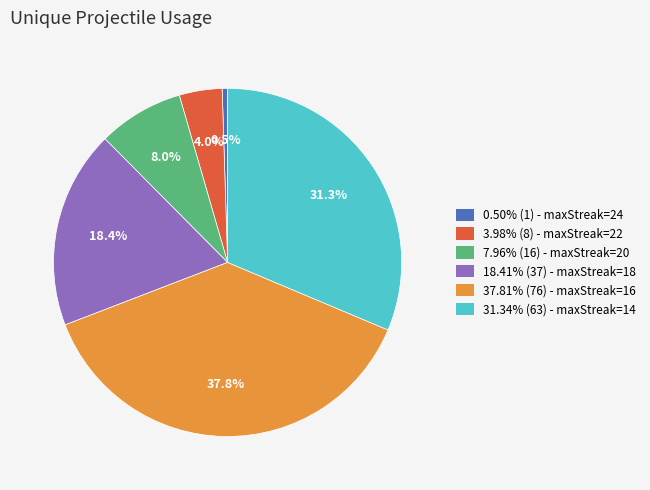

Count the number of slices in the pie.

6